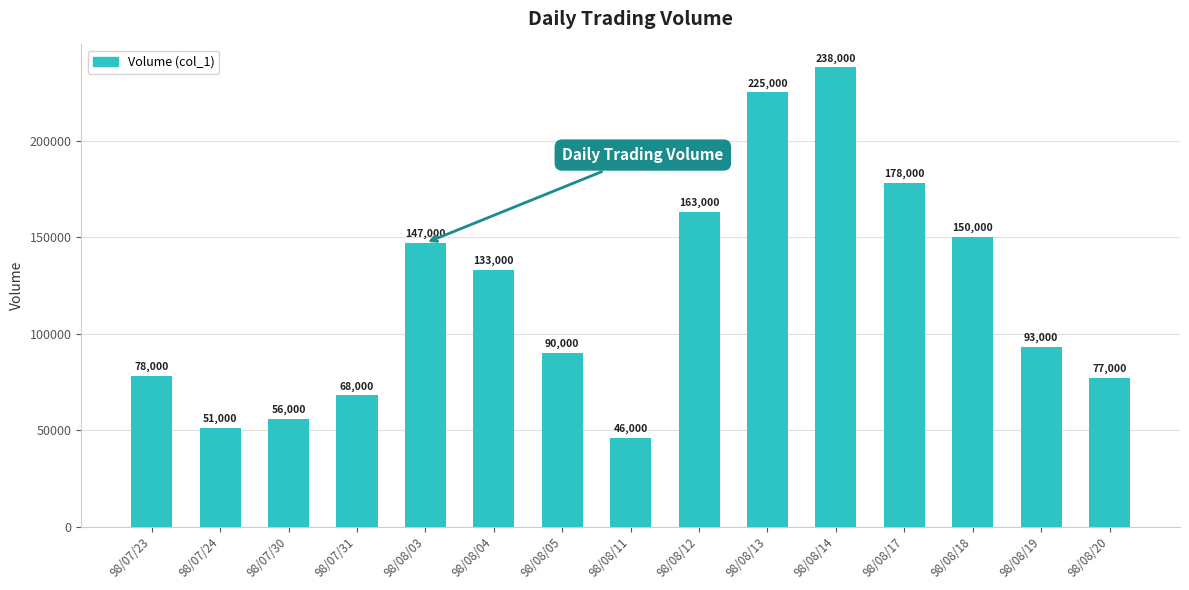

How many categories are shown in the chart?

15